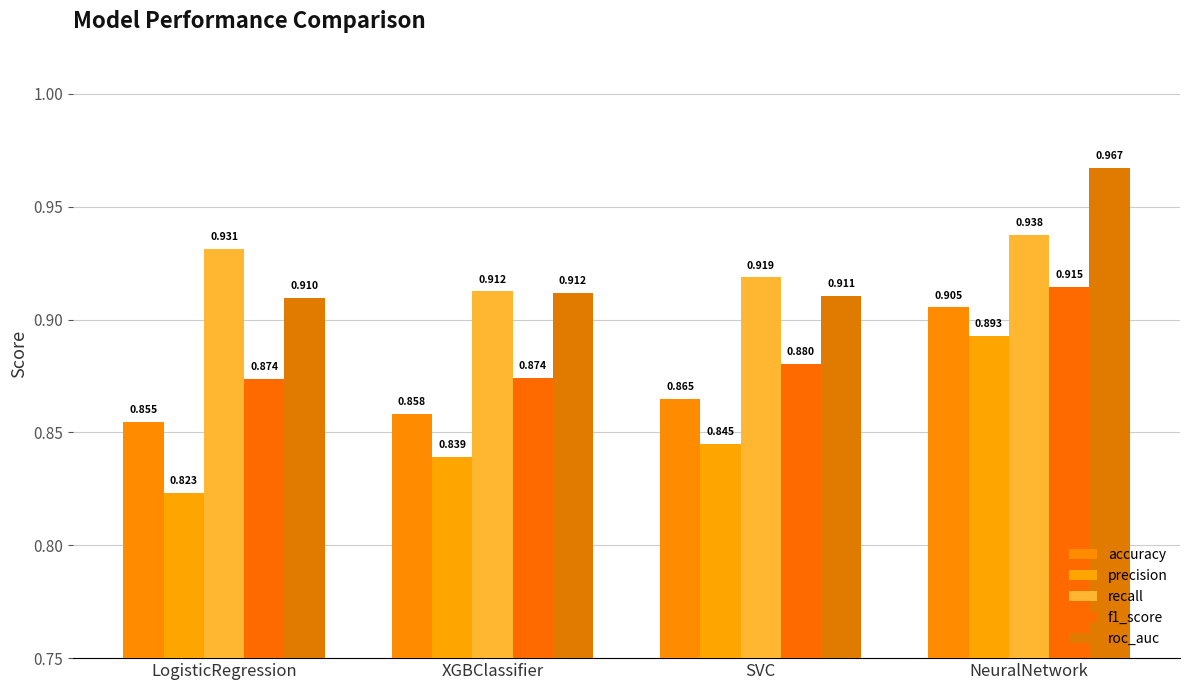

Does the chart contain any negative values?

No